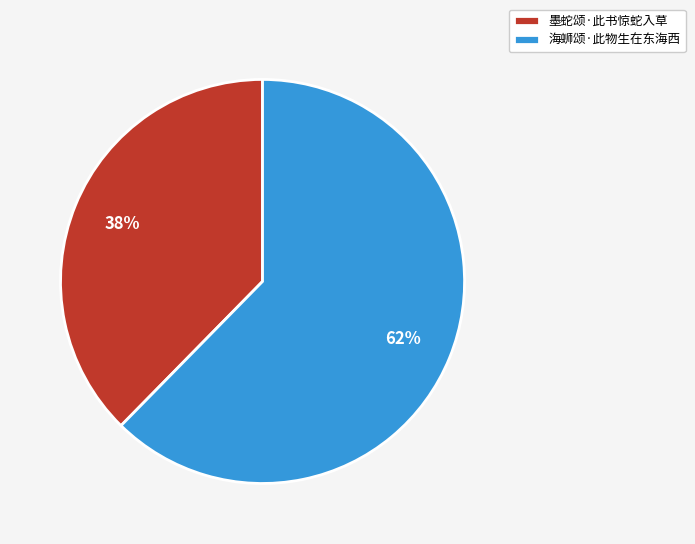

True or false: 墨蛇颂·此书惊蛇入草 accounts for 28% of the total.

False